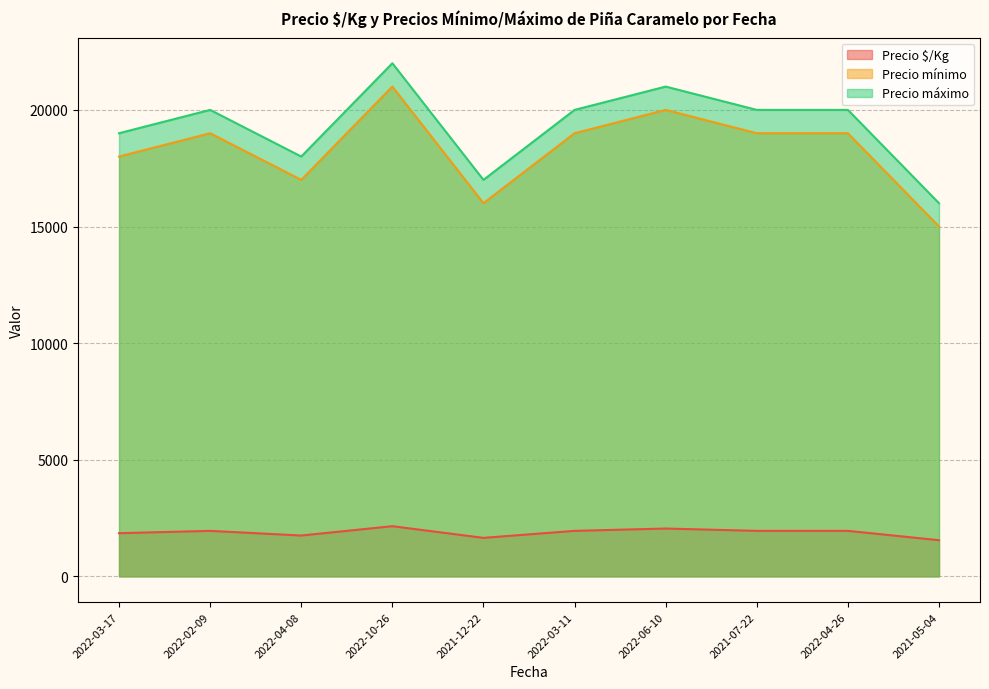

Between 2022-02-09 and 2021-12-22, which is larger?

2022-02-09